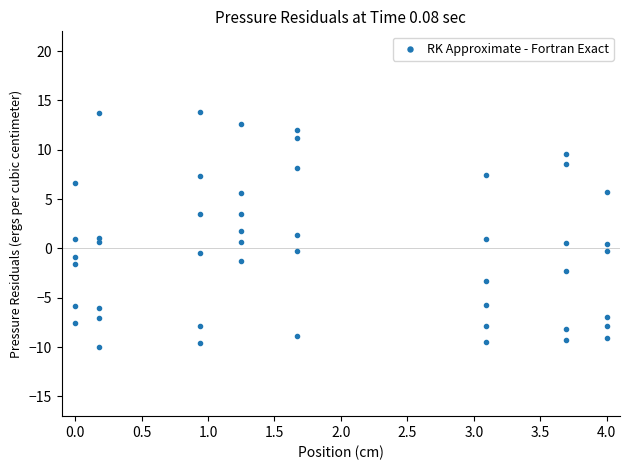

Between 0.5 and 3.5, which is larger?

0.5